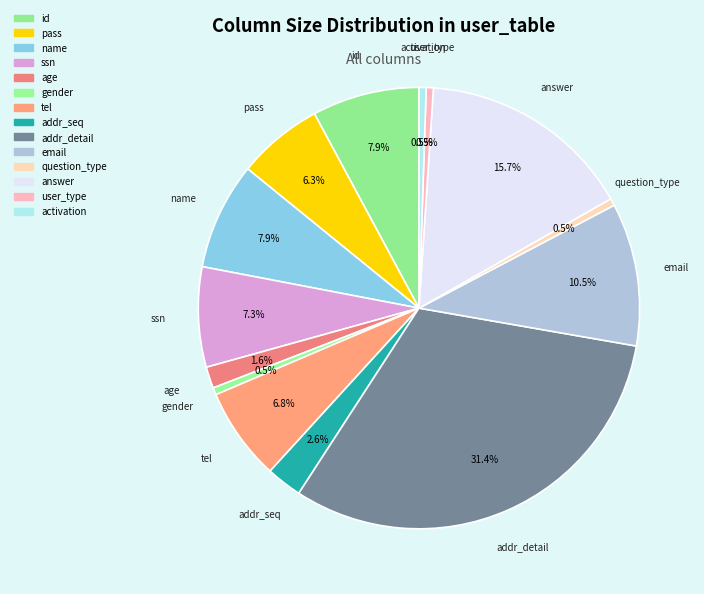

Combined, what portion of the pie is id and gender?

8.4%